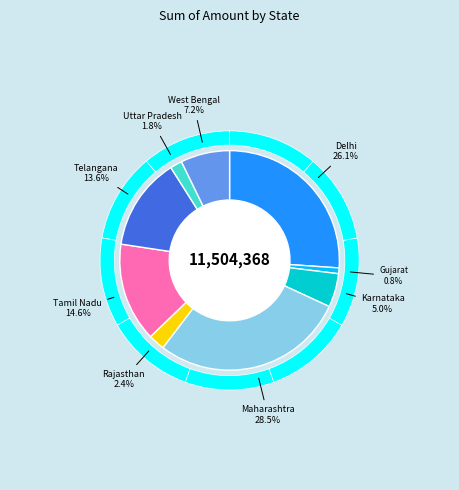

To the nearest percent, what is the average slice percentage?

11%